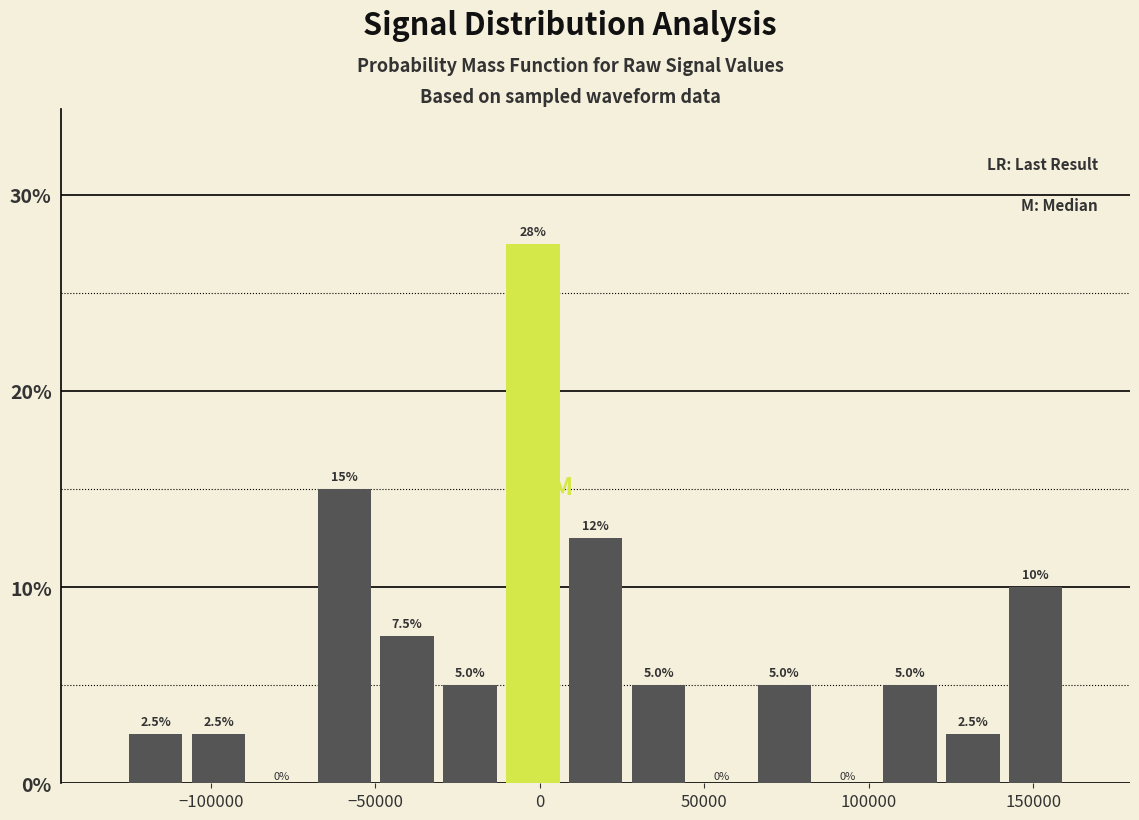

Around what value on the x-axis is the tallest bar? Give the approximate position of its centre, as read against the axis.

0